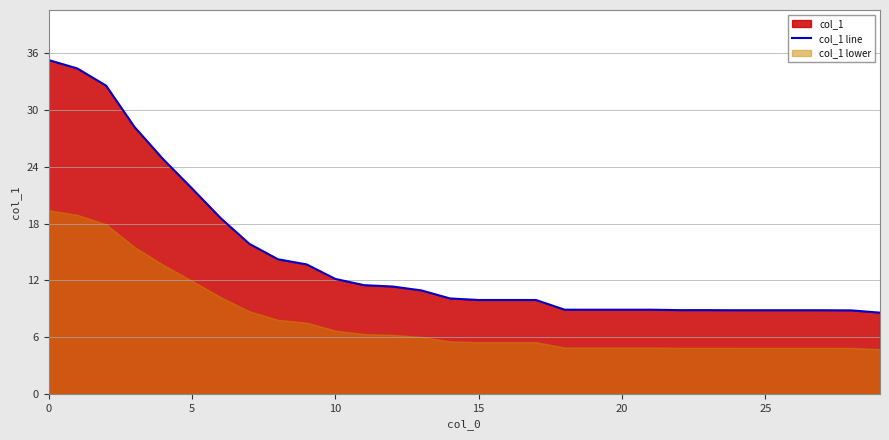

How many values exceed 10?

15